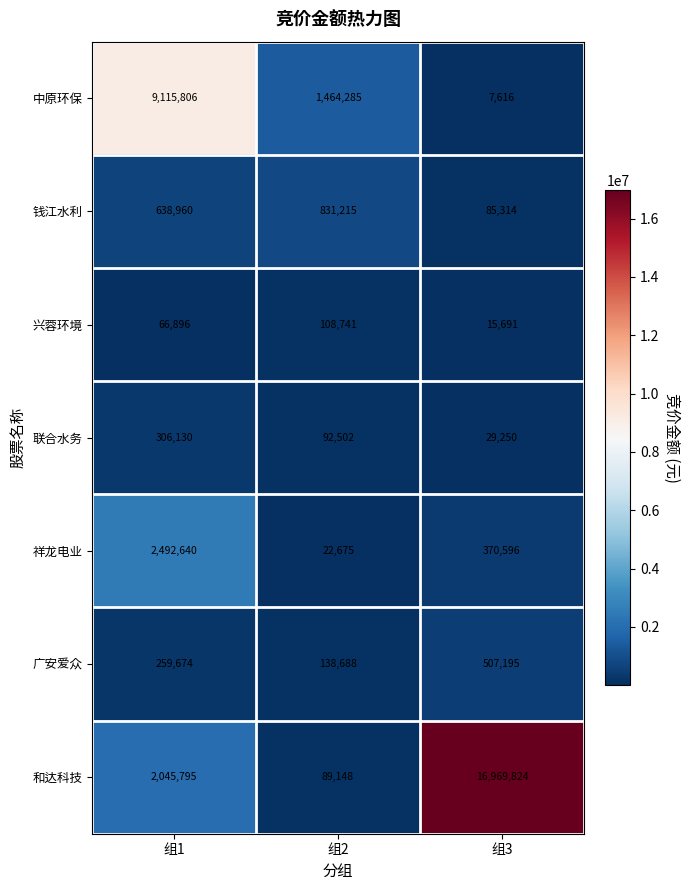

Count the 联合水务 values in the range 29250 to 306130.

3